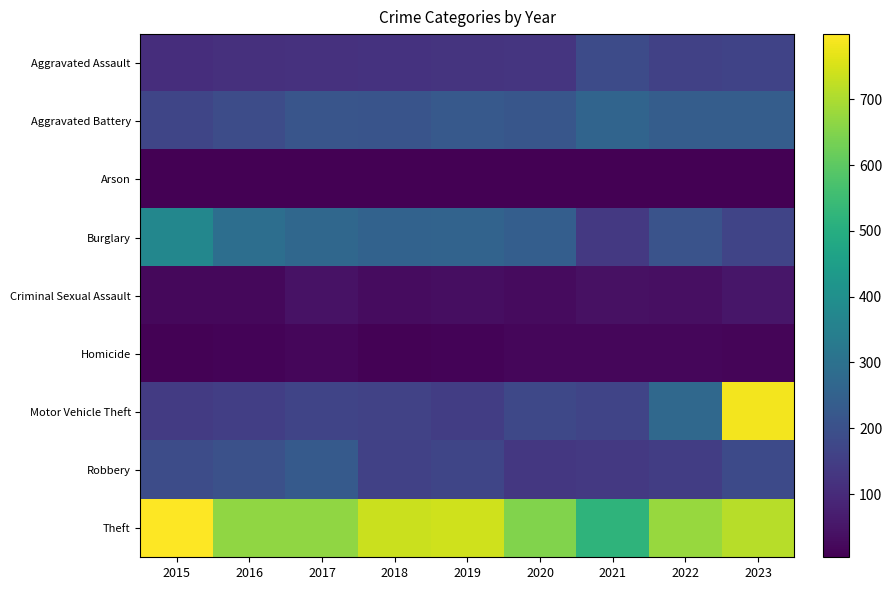

Reading right to left, list all the values displayed in this chart.

Aggravated Assault: 2023=164	2022=158	2021=186	2020=127	2019=124	2018=122	2017=118	2016=113	2015=109
Aggravated Battery: 2023=240	2022=239	2021=260	2020=217	2019=226	2018=212	2017=214	2016=188	2015=169
Arson: 2023=7	2022=7	2021=4	2020=6	2019=6	2018=4	2017=6	2016=4	2015=5
Burglary: 2023=168	2022=208	2021=135	2020=243	2019=256	2018=253	2017=271	2016=292	2015=373
Criminal Sexual Assault: 2023=53	2022=37	2021=41	2020=28	2019=34	2018=31	2017=44	2016=22	2015=21
Homicide: 2023=14	2022=19	2021=19	2020=17	2019=12	2018=9	2017=17	2016=11	2015=10
Motor Vehicle Theft: 2023=786	2022=274	2021=167	2020=176	2019=148	2018=160	2017=167	2016=150	2015=143
Robbery: 2023=183	2022=147	2021=137	2020=133	2019=170	2018=159	2017=229	2016=201	2015=190
Theft: 2023=714	2022=675	2021=521	2020=649	2019=740	2018=735	2017=668	2016=667	2015=799